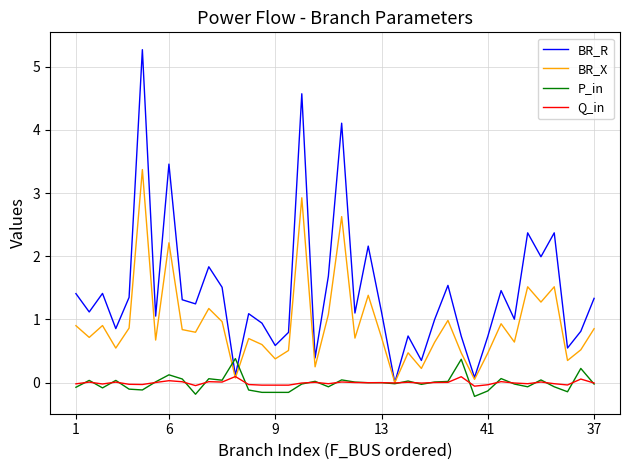

List the series in order of their peak value, highest first.

BR_R, BR_X, P_in, Q_in